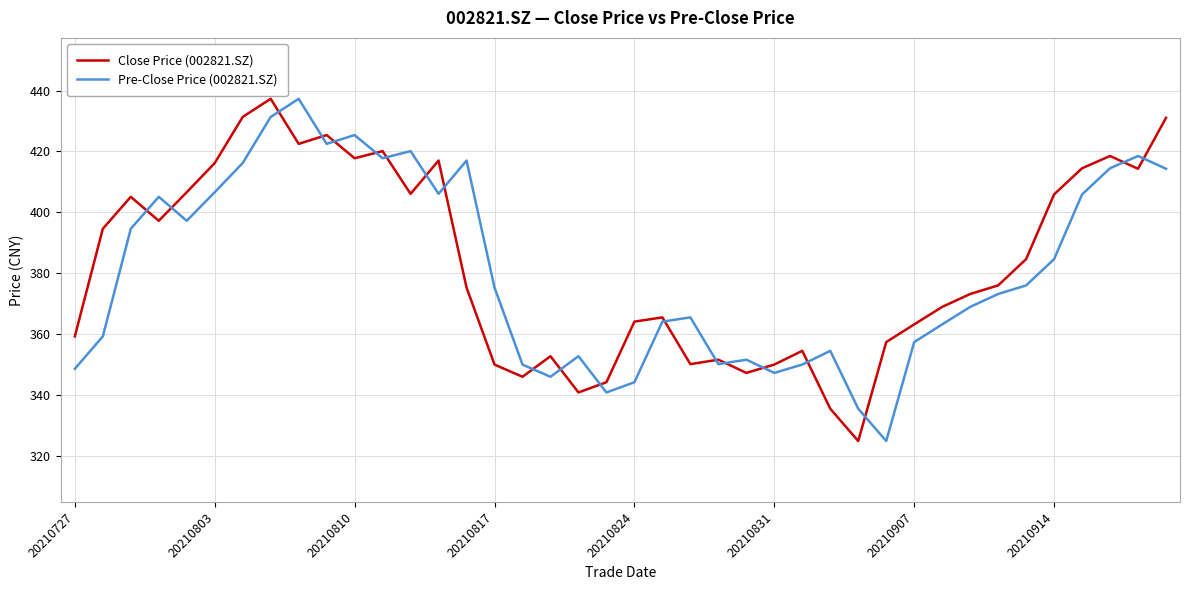

What is the highest value of the Close Price (002821.SZ) series?

437.3